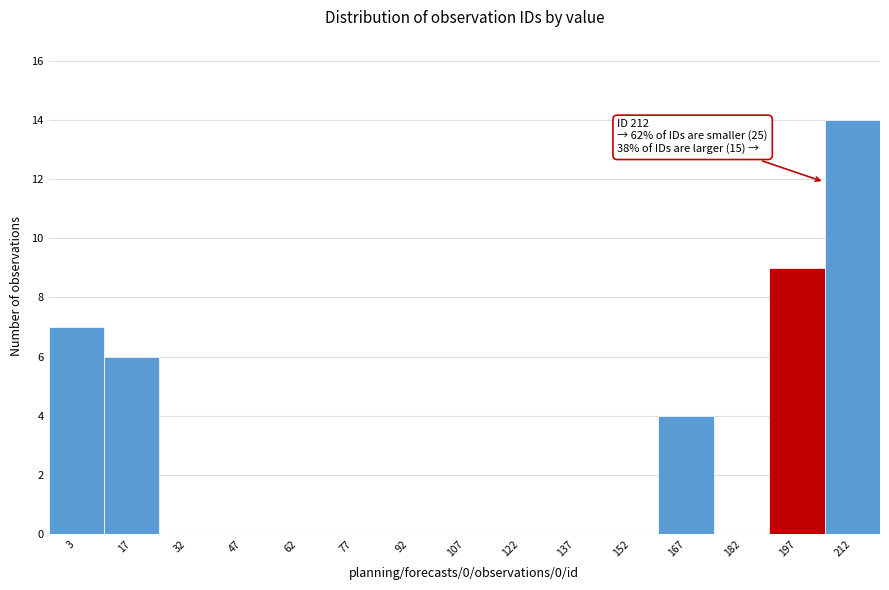

Reading left to right, what are all the values shown in this chart?

3=7	17=6	32=0	47=0	62=0	77=0	92=0	107=0	122=0	137=0	152=0	167=4	182=0	197=9	212=14